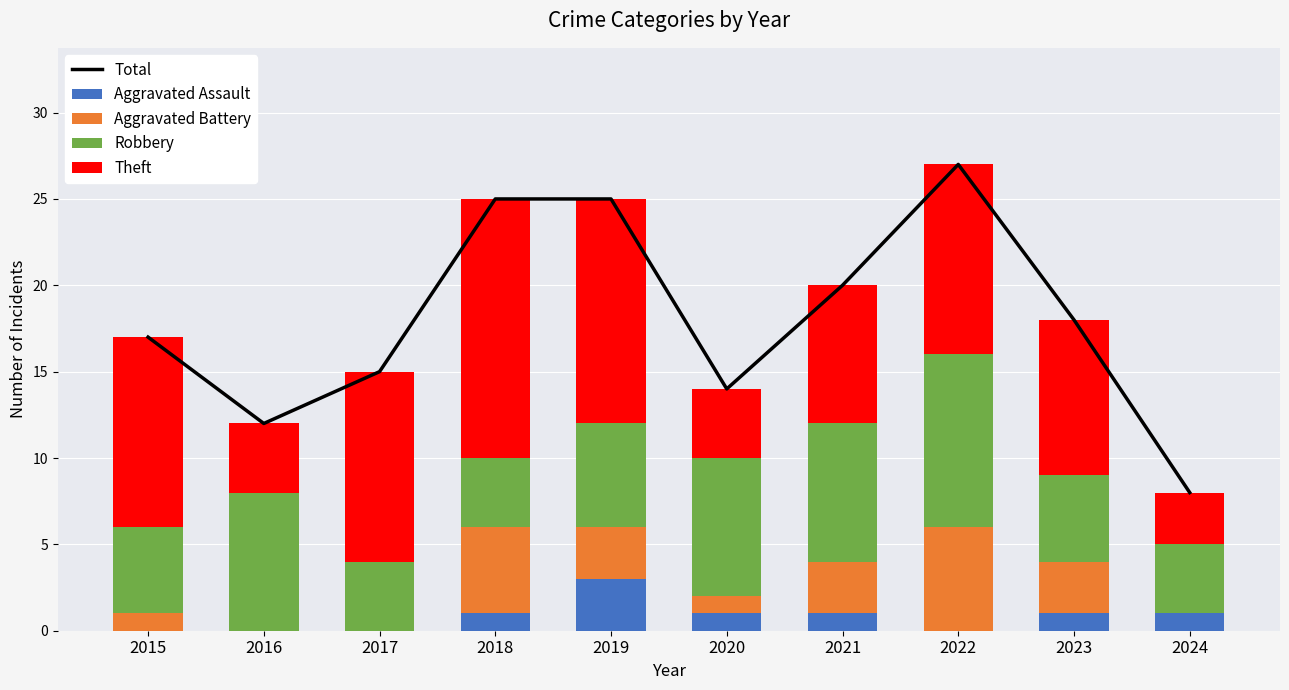

What is the difference between the second highest and second lowest values in the Robbery series?

4